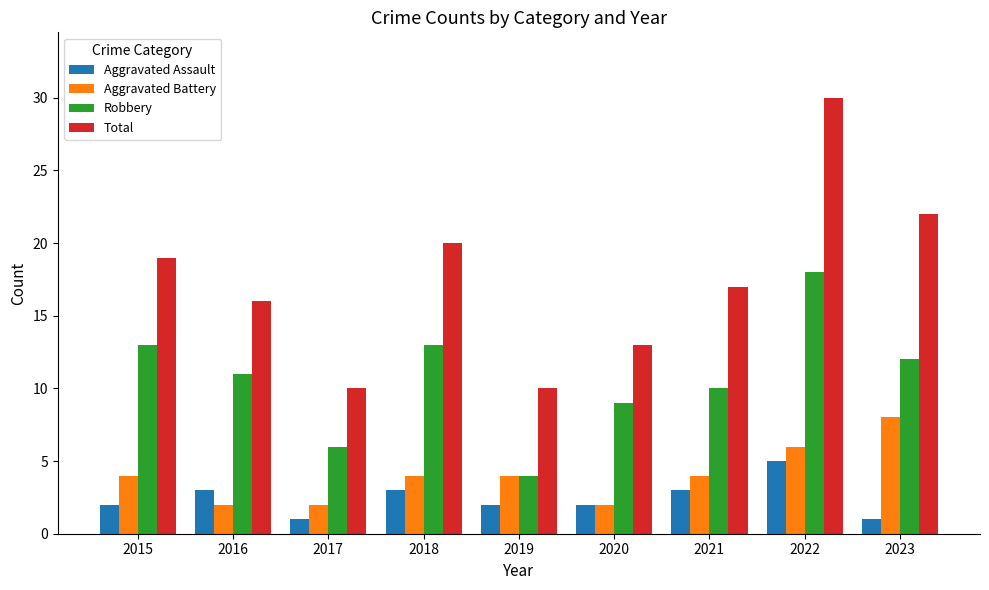

The value of Aggravated Assault at 2020 is 2. True or false?

True